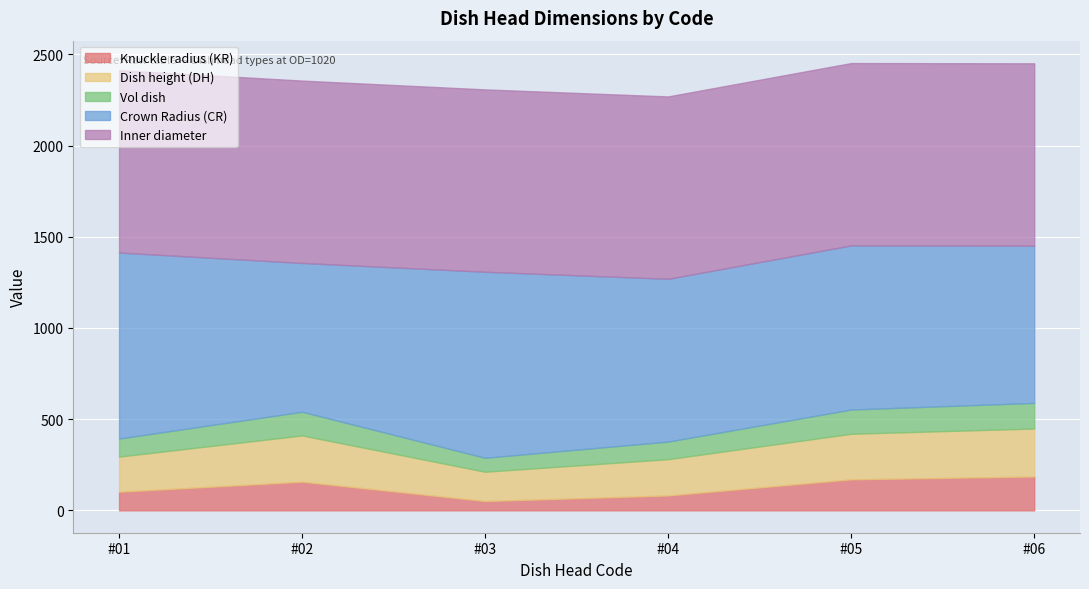

Which series has the largest total across all categories?

Inner diameter